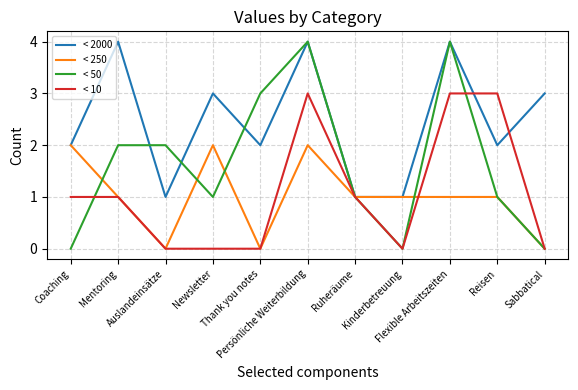

Reading left to right, list all the values displayed in this chart.

< 2000: 2	4	1	3	2	4	1	1	4	2	3
< 250: 2	1	0	2	0	2	1	1	1	1	0
< 50: 0	2	2	1	3	4	1	0	4	1	0
< 10: 1	1	0	0	0	3	1	0	3	3	0